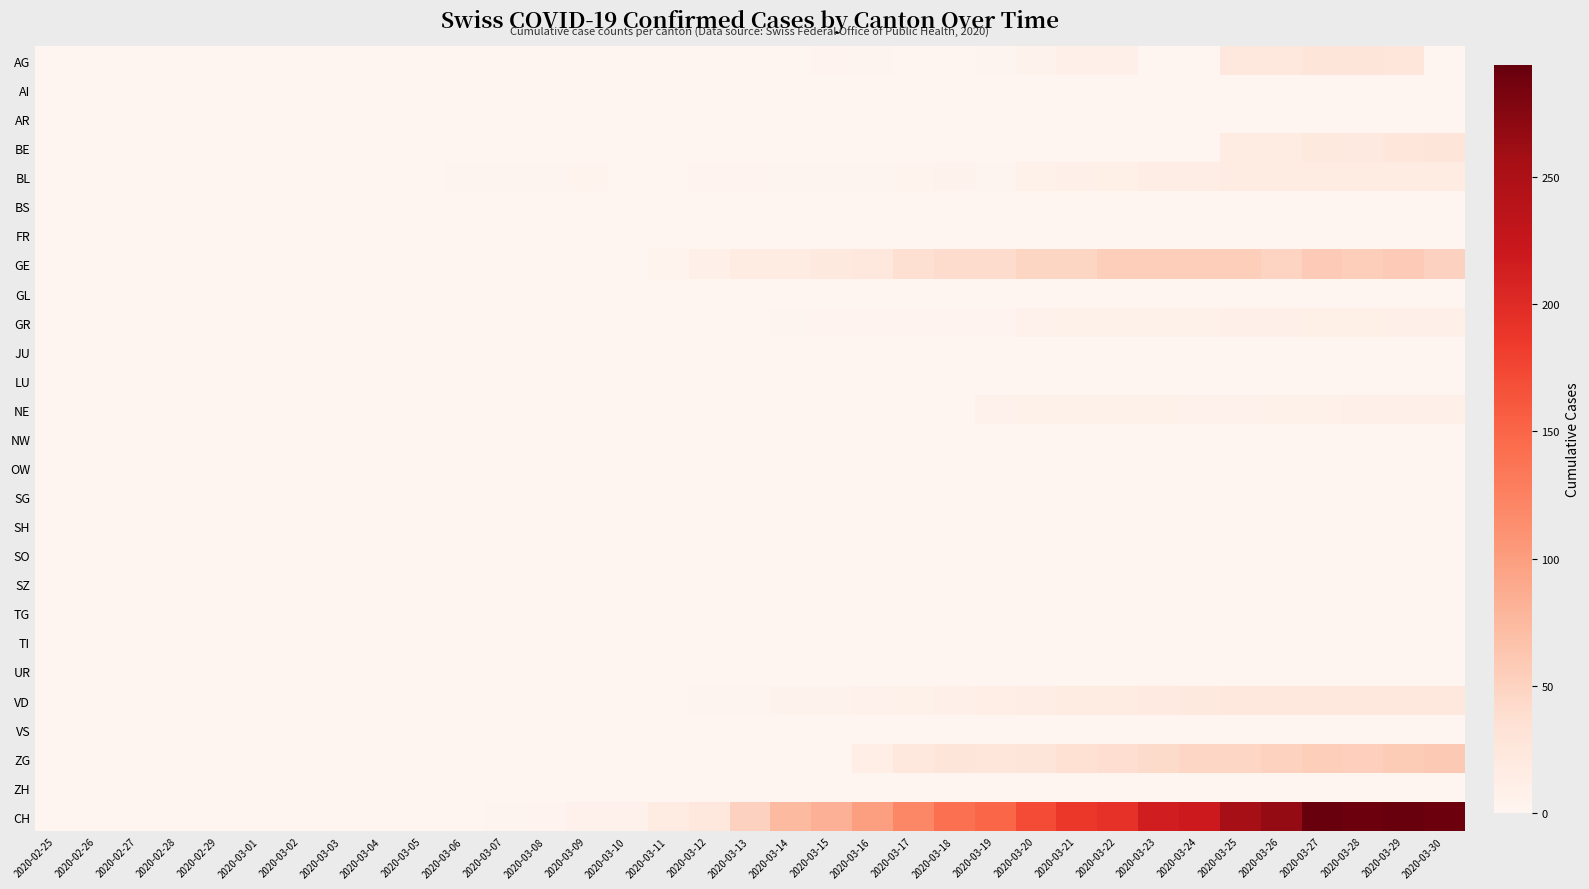

How many distinct data groups are displayed?

27